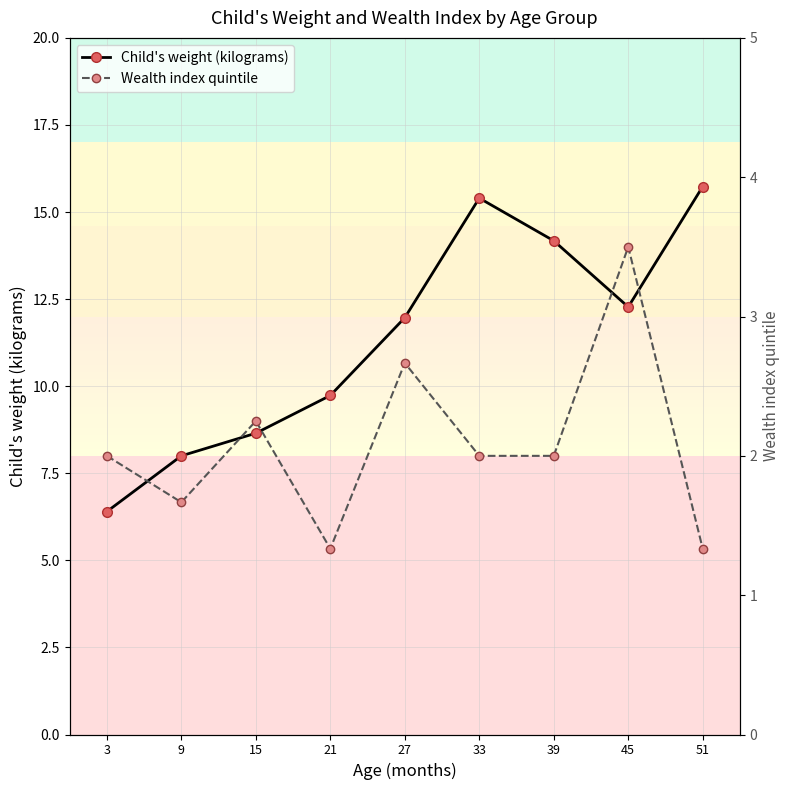

What is the average value of the Child's weight (kilograms) series?

11.4